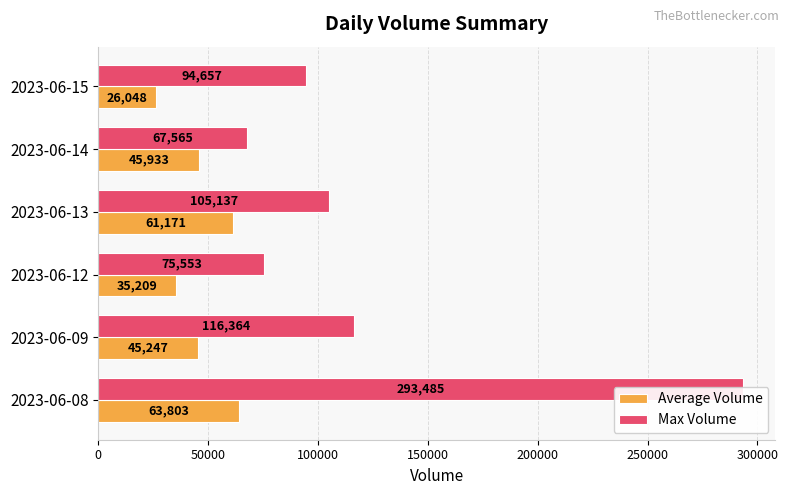

How many series are shown in this chart?

2